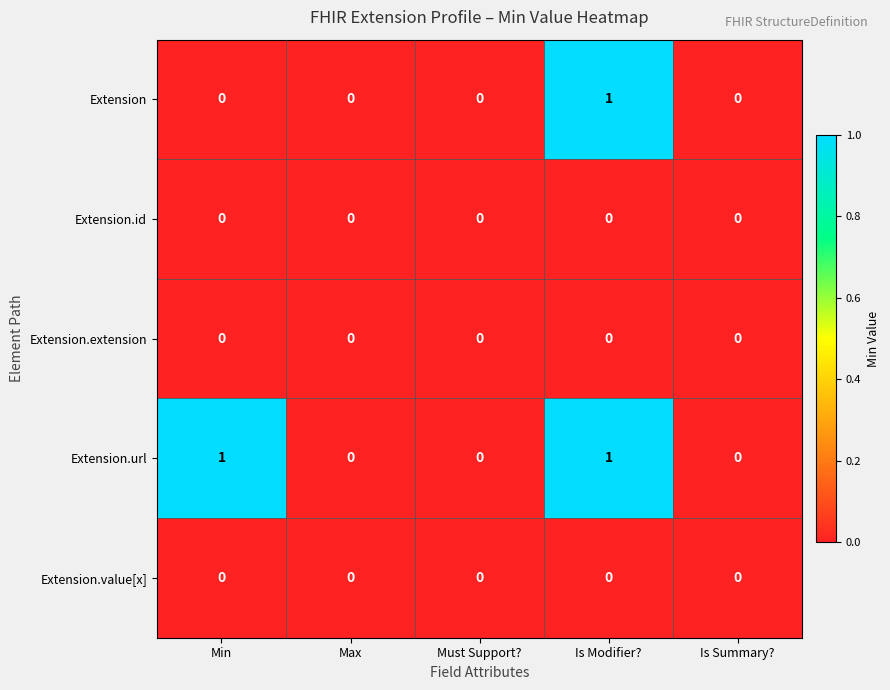

Reading left to right, what are all the values shown in this chart?

Extension: 0	0	0	1	0
Extension.id: 0	0	0	0	0
Extension.extension: 0	0	0	0	0
Extension.url: 1	0	0	1	0
Extension.value[x]: 0	0	0	0	0